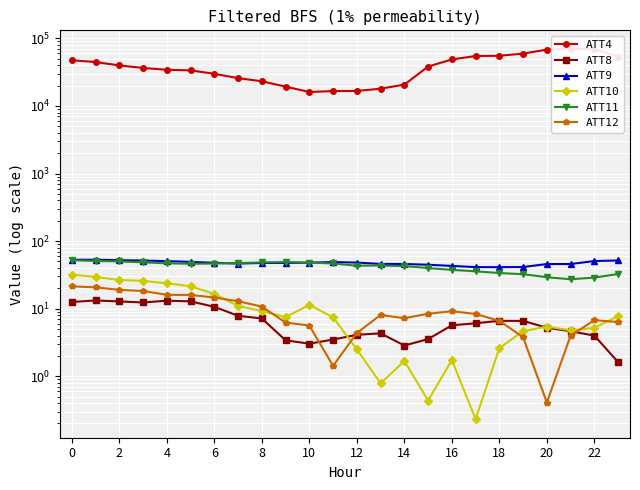

Which series changed the most between 6 and 13?

ATT4